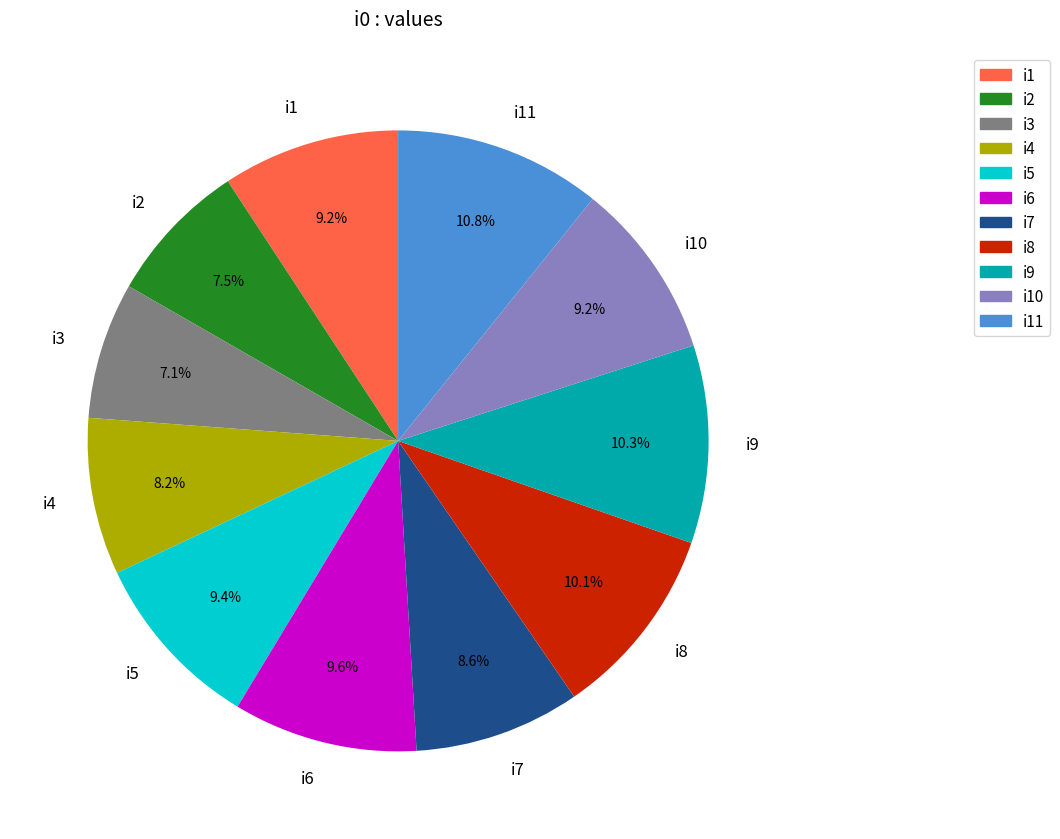

What is the ratio of the value at i2 to the value at i6?

0.8